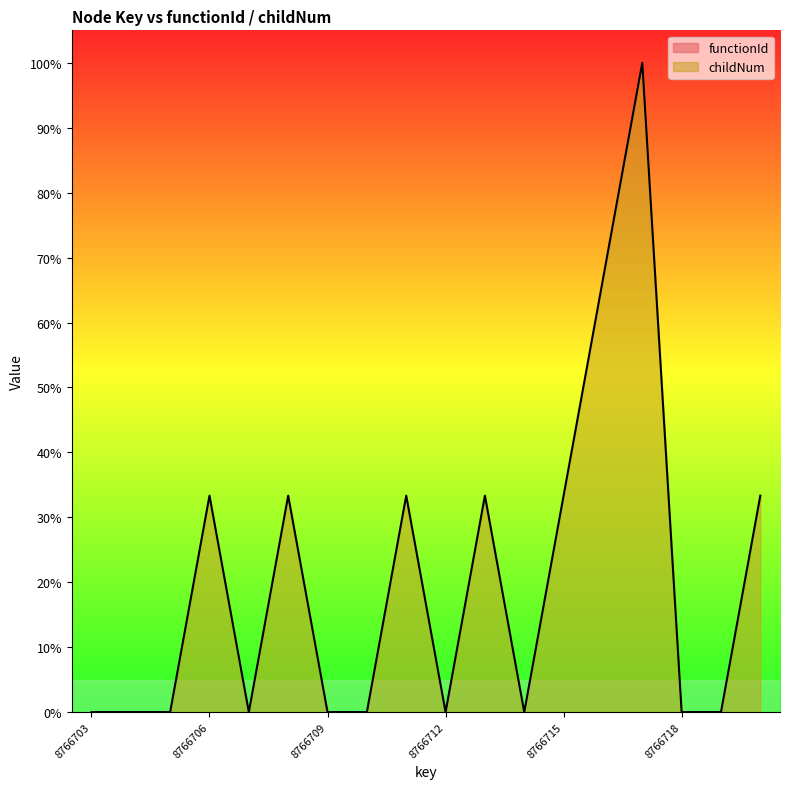

Which category has the highest value across all series?

8766717